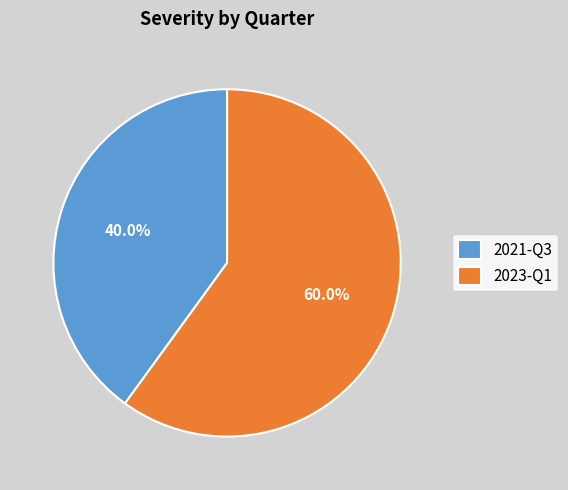

True or false: 2021-Q3 accounts for 49% of the total.

False